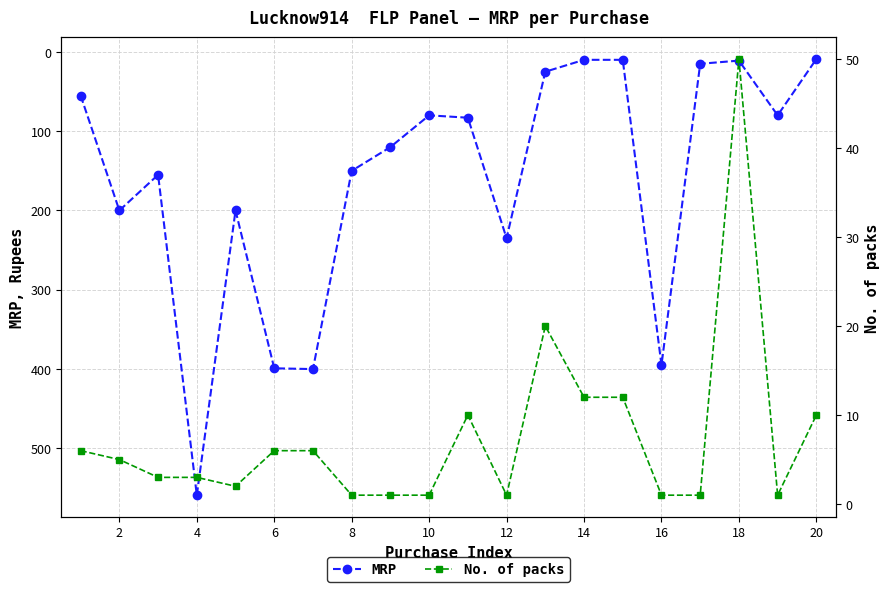

What is the maximum value for MRP?

559